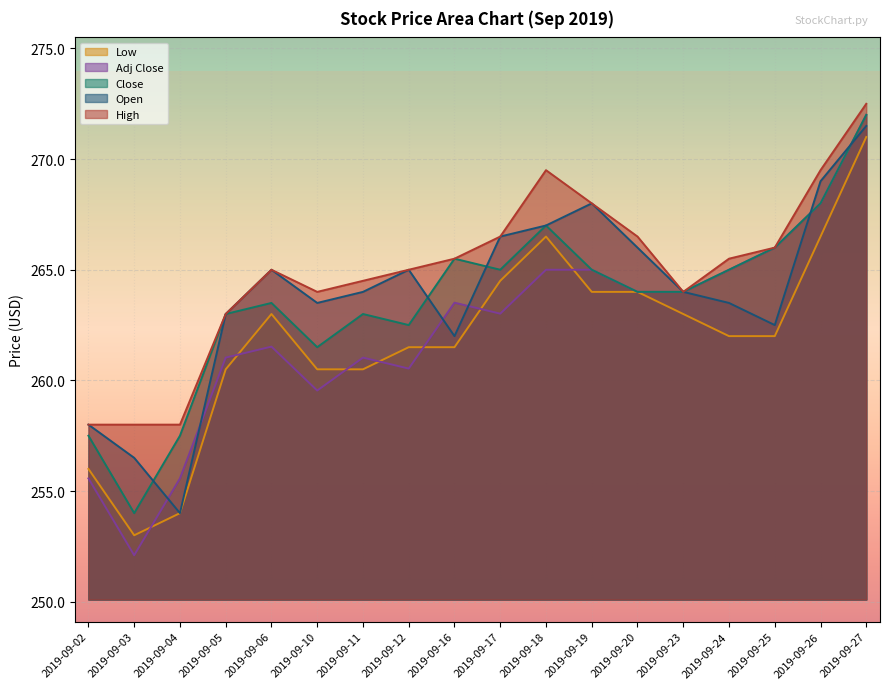

What is the difference between the maximum and minimum values in the Close series?

18.0